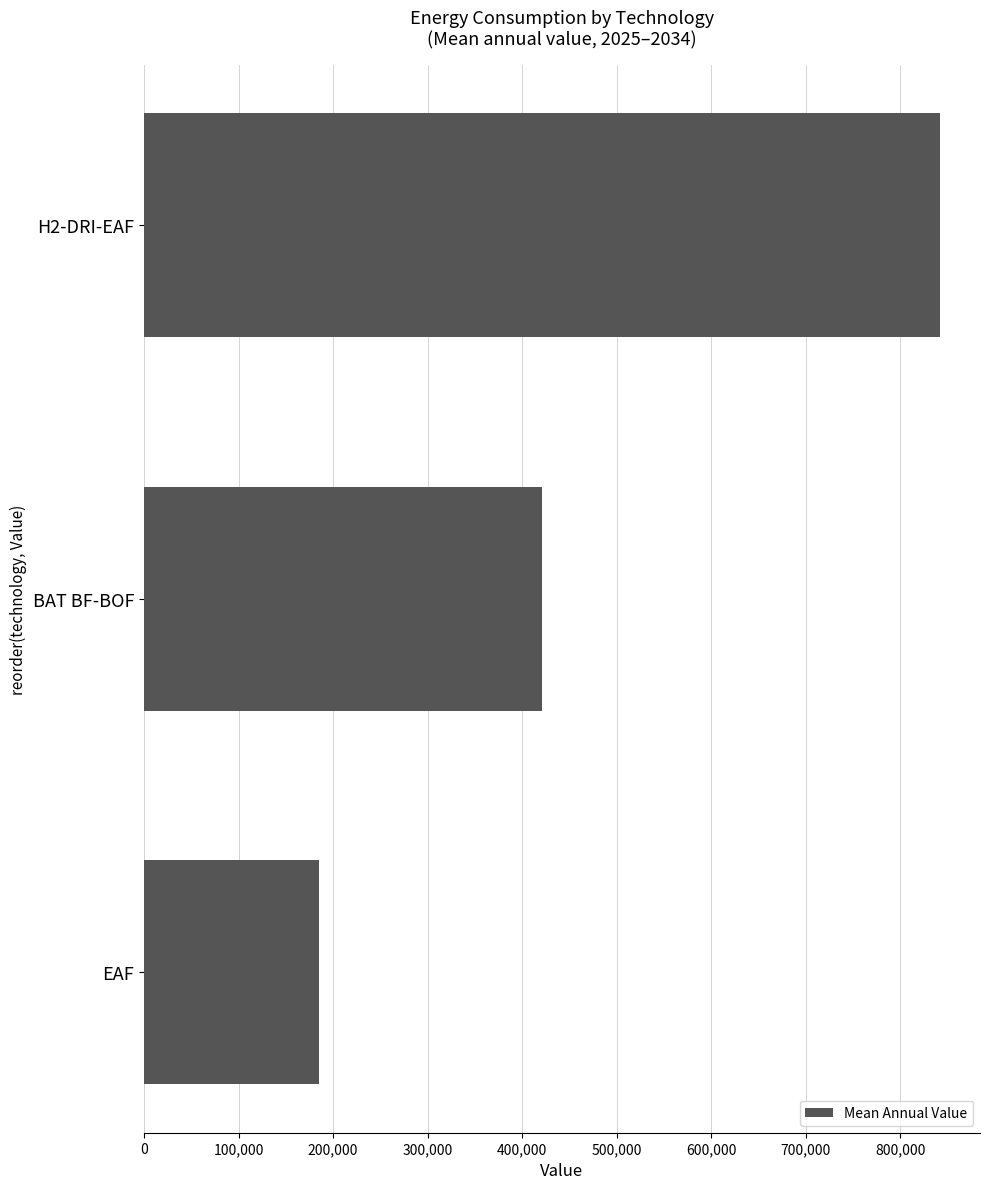

Rank the categories by value from lowest to highest.

EAF, BAT BF-BOF, H2-DRI-EAF